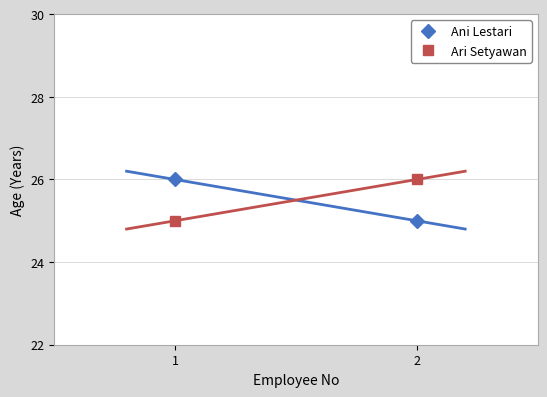

What are all the series names shown in the legend?

Ani Lestari, Ari Setyawan